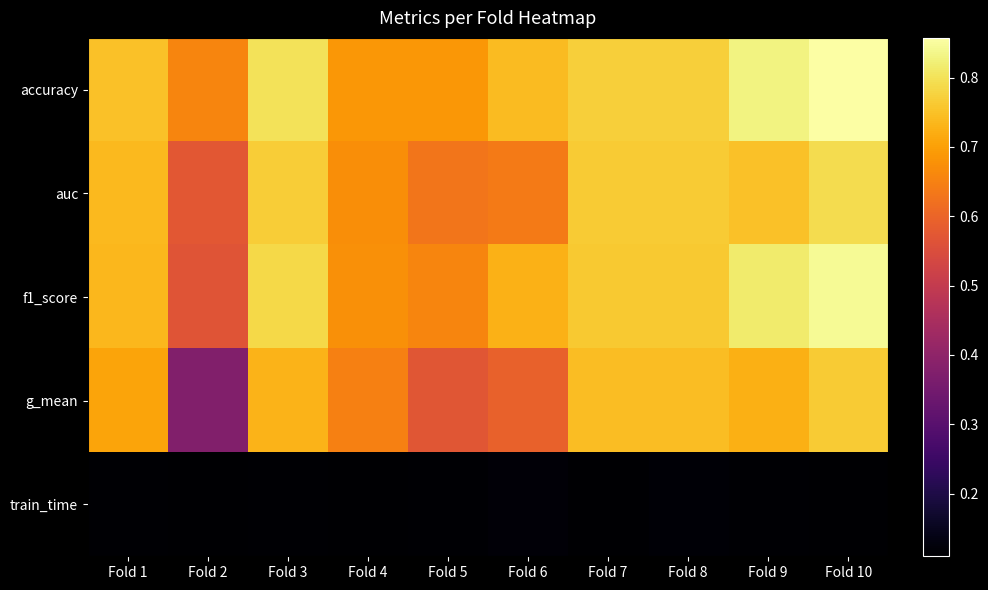

What is the total value across all series at Fold 5?

2.7